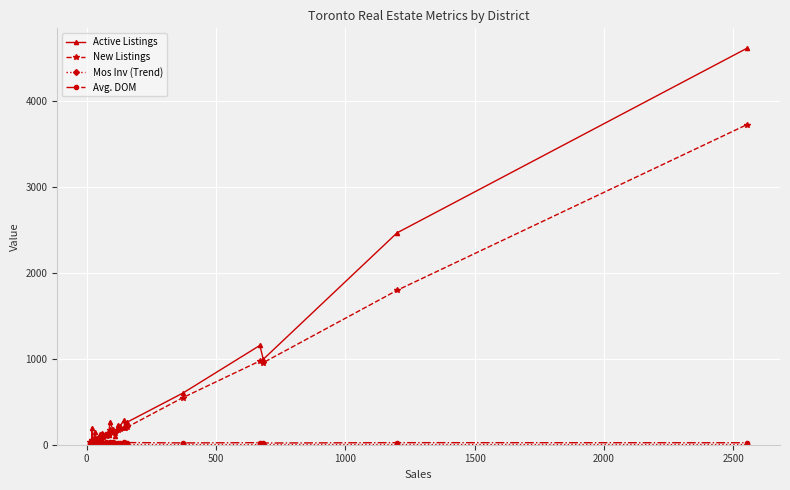

In Mos Inv (Trend), how many points are higher than both neighbors (excluding endpoints)?

11